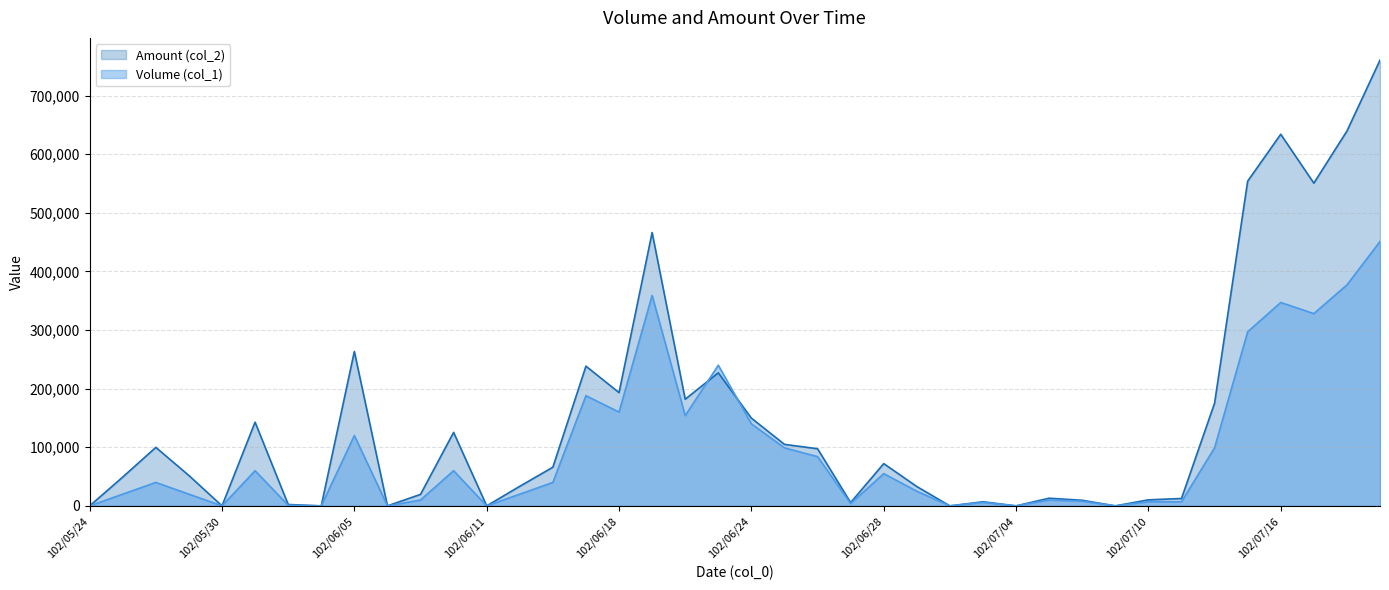

How many values in Volume (col_1) are above zero?

32